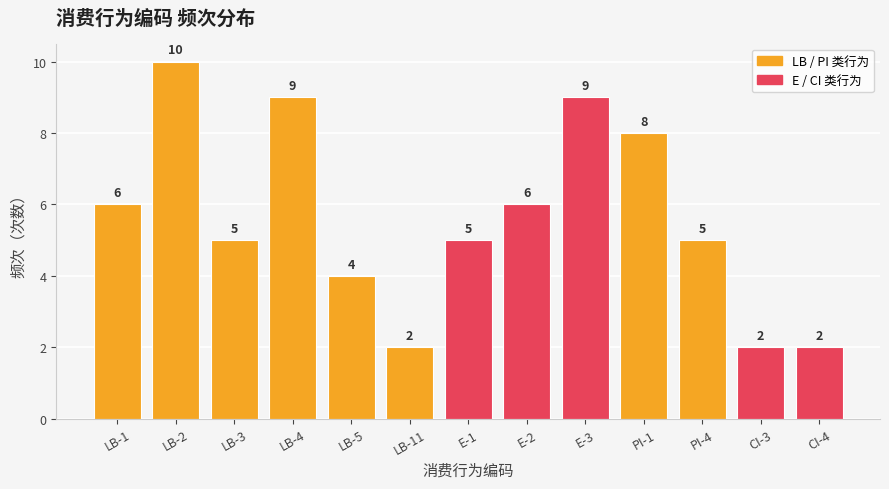

What is the difference between the values at E-2 and PI-1?

2